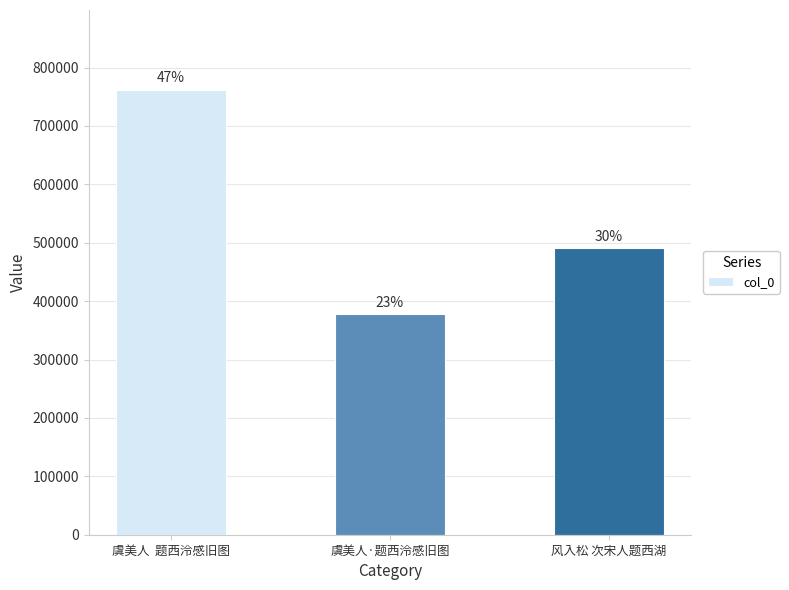

How many bars are there in total?

3